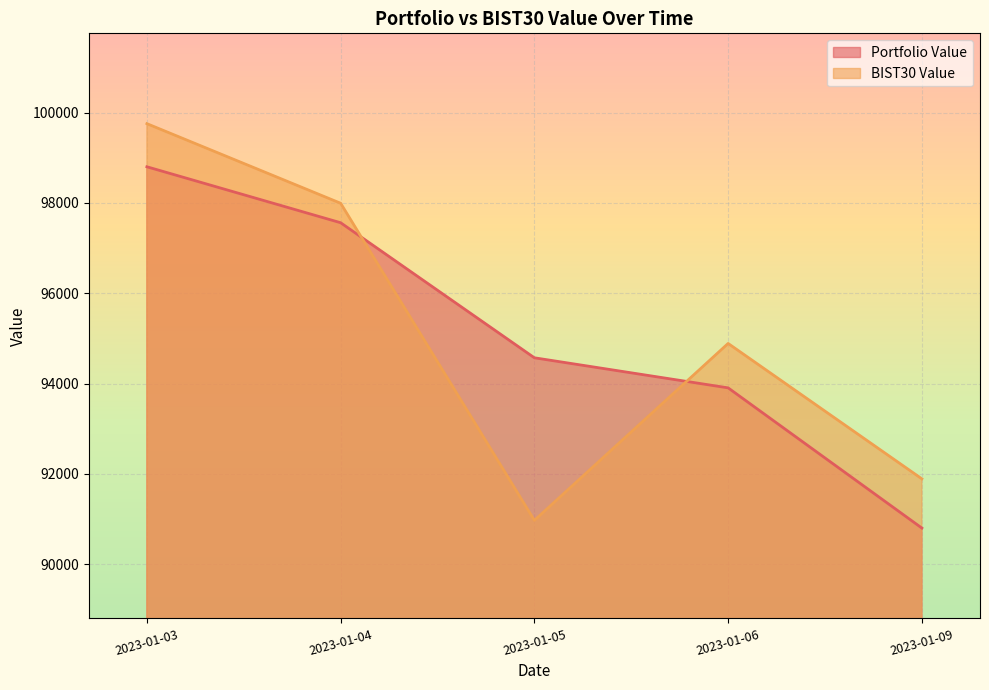

Does the chart display data point markers on the line(s)?

No